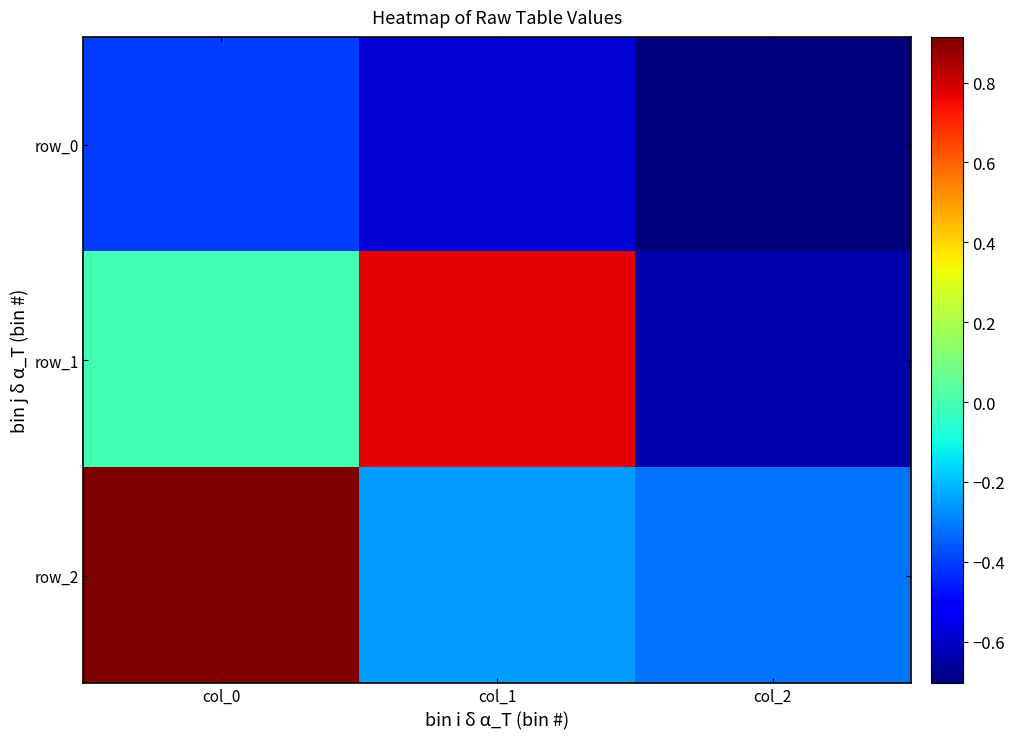

Reading left to right, what are all the values shown in this chart?

row_0: col_0=-0.4	col_1=-0.6	col_2=-0.7
row_1: col_0=-0.0	col_1=0.8	col_2=-0.6
row_2: col_0=0.9	col_1=-0.3	col_2=-0.3